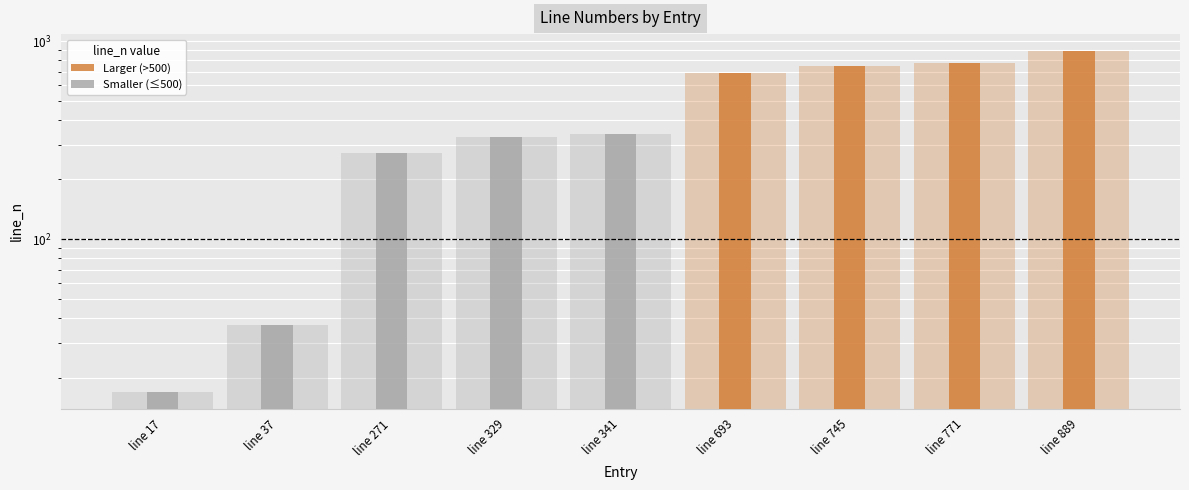

List the labels in order of value, largest first.

line 889, line 771, line 745, line 693, line 341, line 329, line 271, line 37, line 17